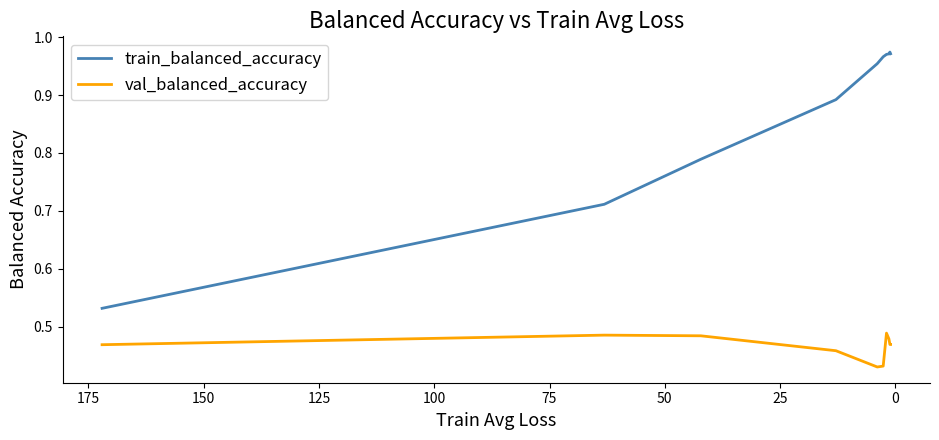

Is the value of train_balanced_accuracy at 25 greater than the value of val_balanced_accuracy at 175?

Yes